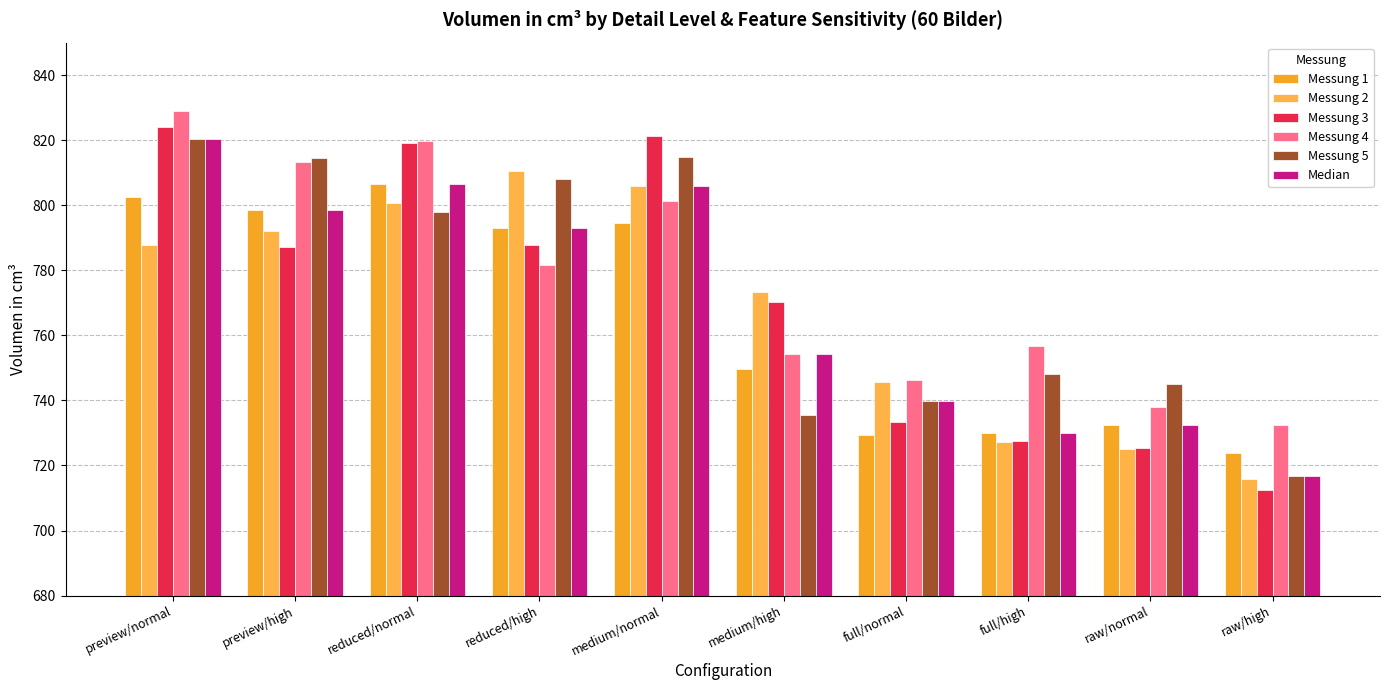

What is the difference between the highest and lowest values at medium/high?

38.0